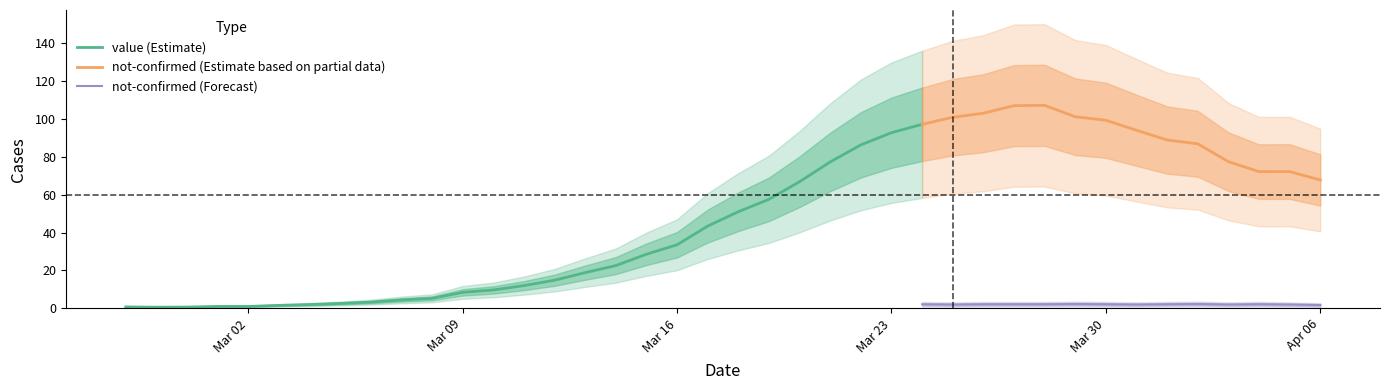

What is the minimum value for not-confirmed (Estimate based on partial data)?

67.8